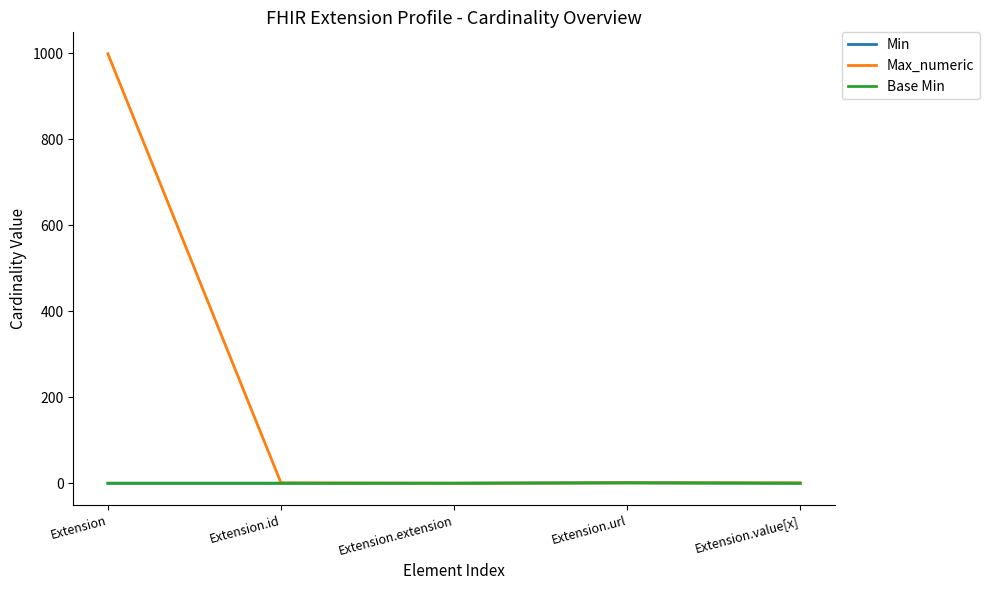

What value does the Max_numeric series have at Extension, to the nearest 50?

1000